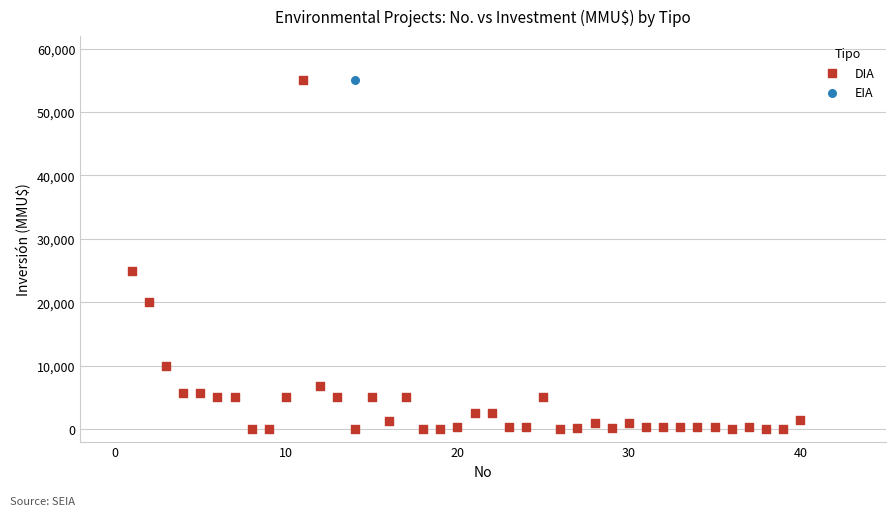

What are all the series names shown in the legend?

DIA, EIA